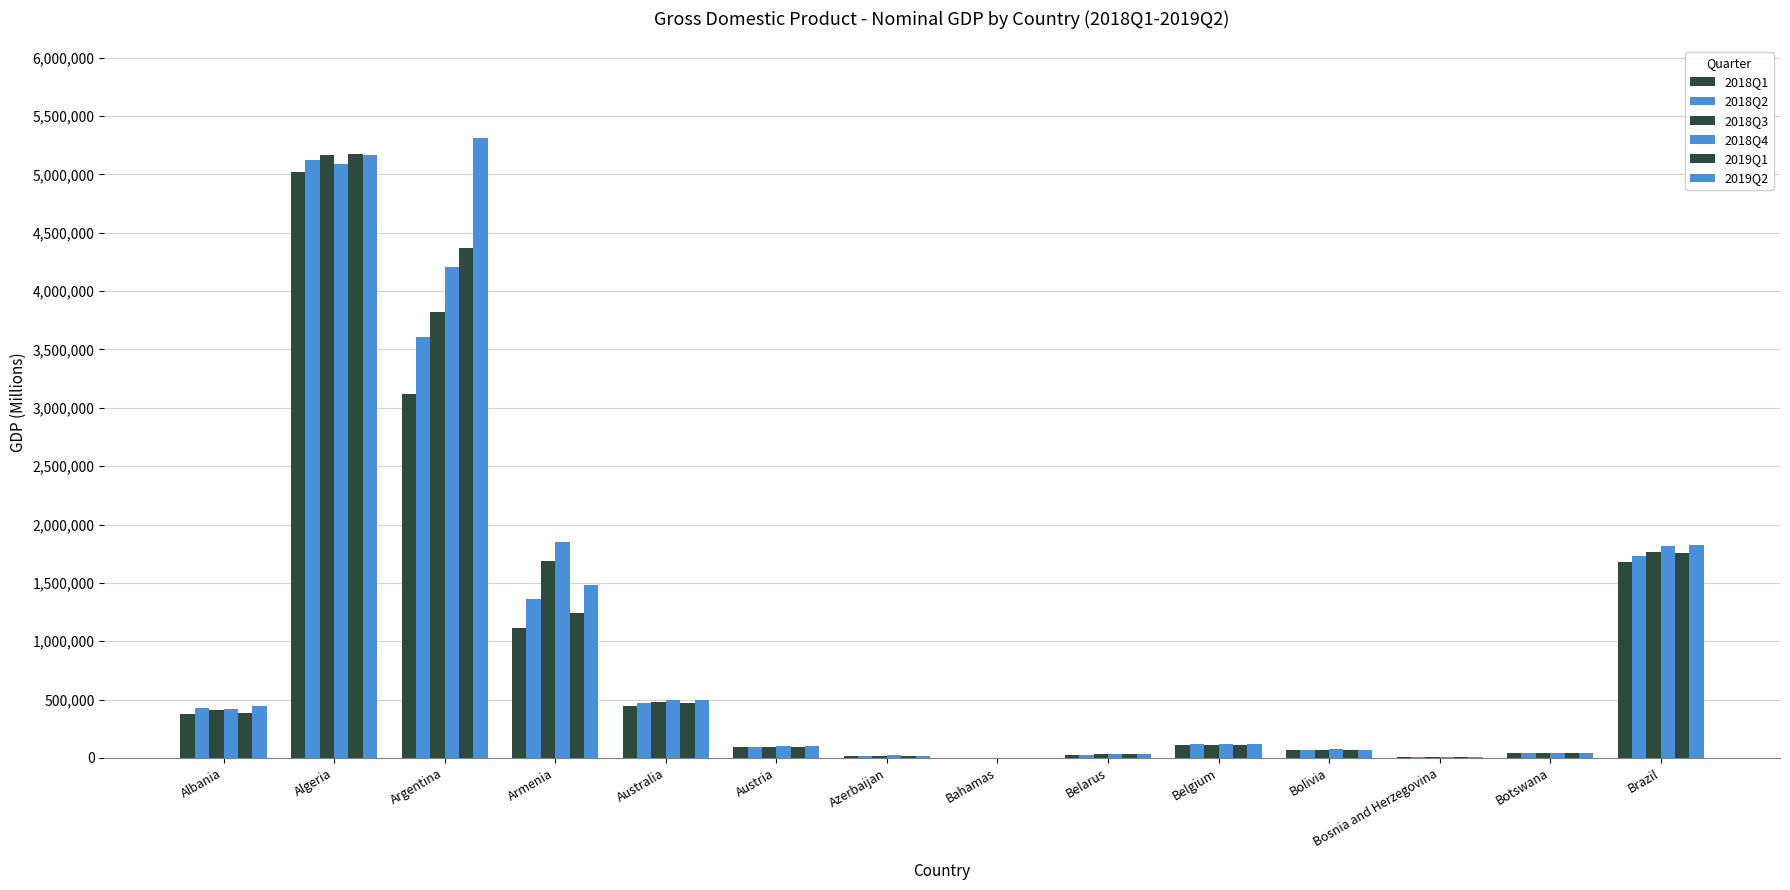

At which label is 2018Q3 closest to 2582969?

Brazil